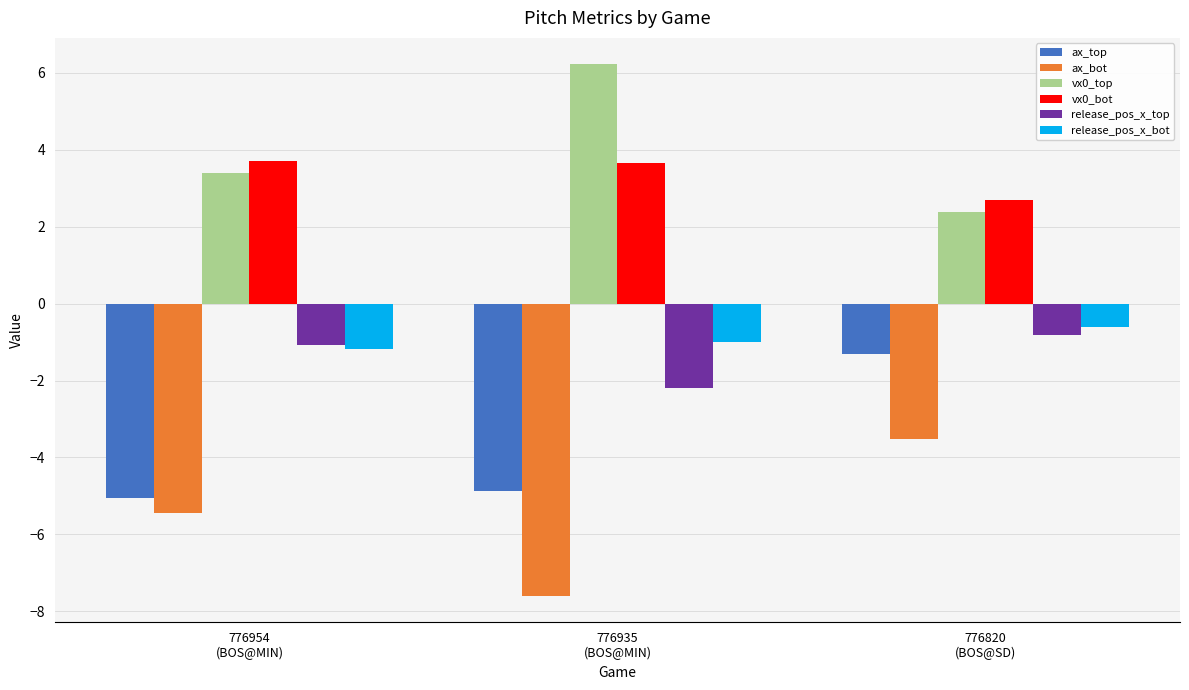

What is the label of the 1st bar from the left?

776954
(BOS@MIN)